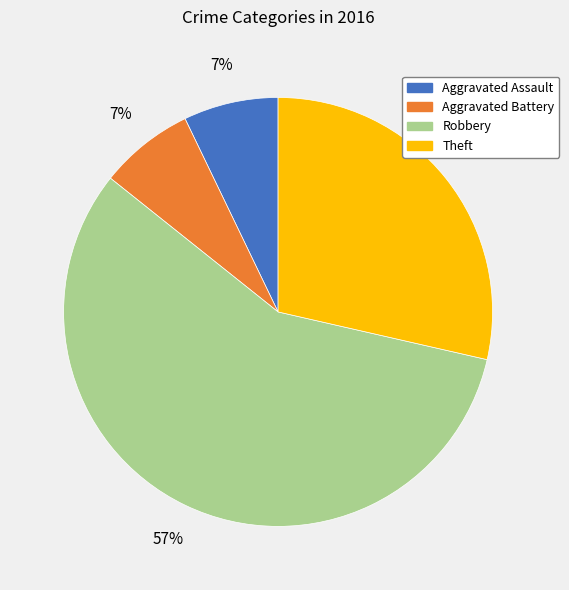

What is the largest slice in the pie chart?

Robbery